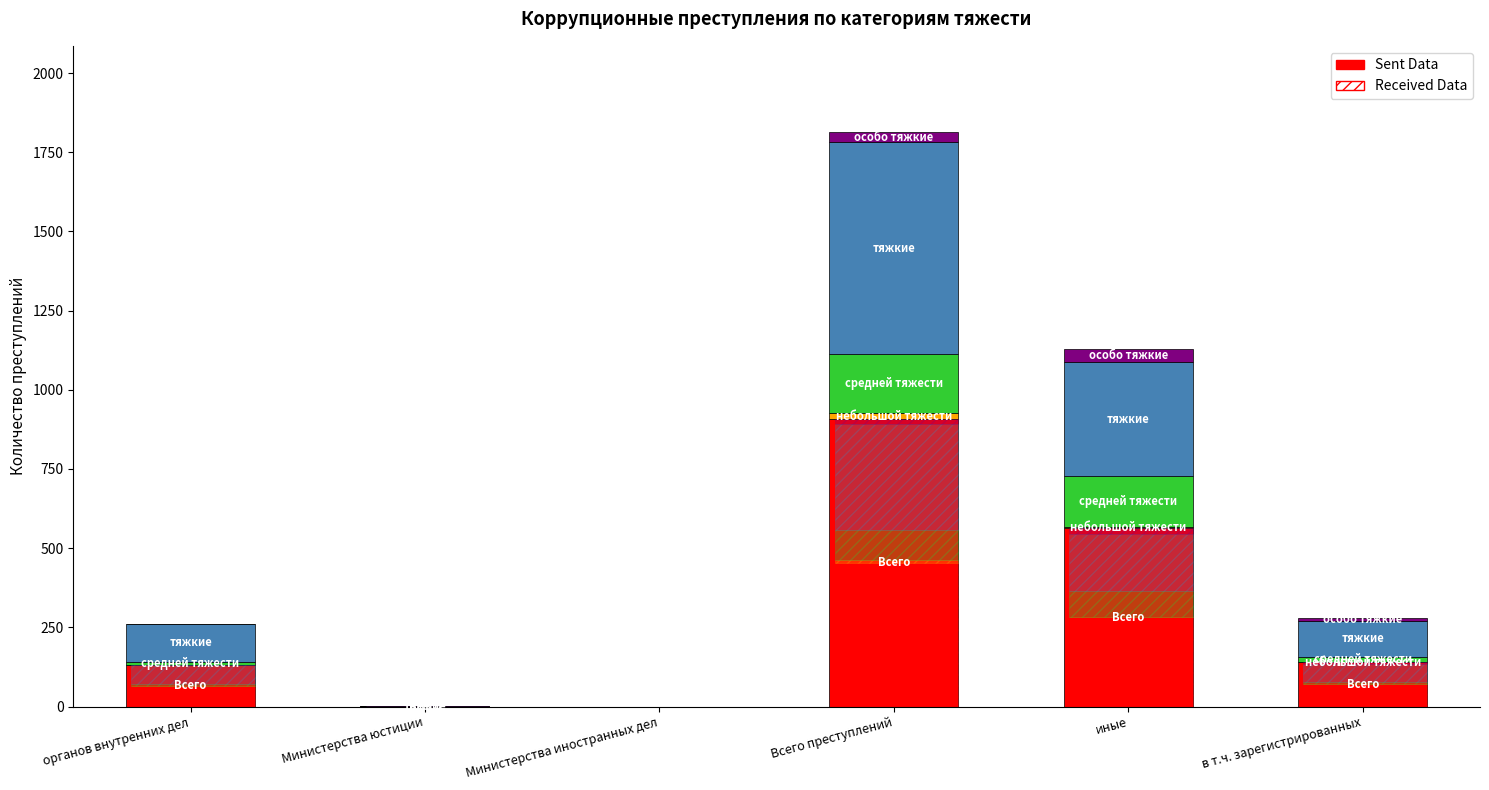

Which series changed the most between Всего and особо тяжкие?

Всего преступлений